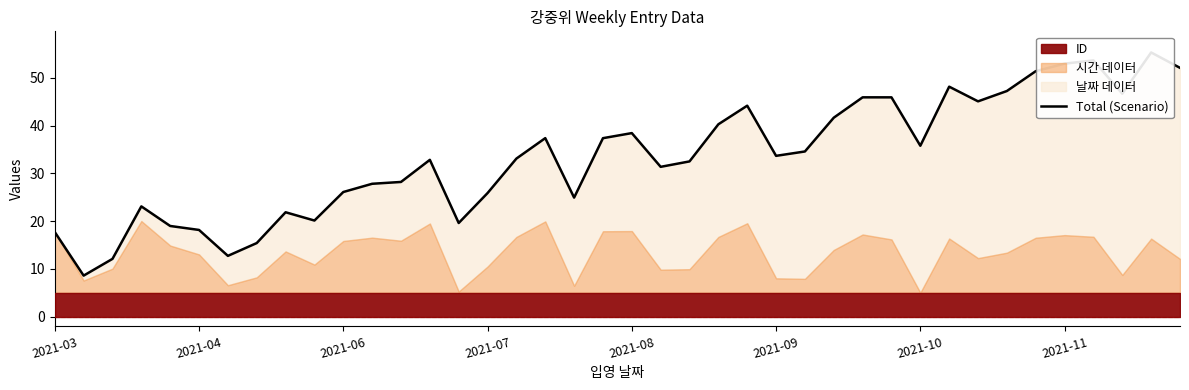

True or false: the data has more than 2 interior local peaks.

True